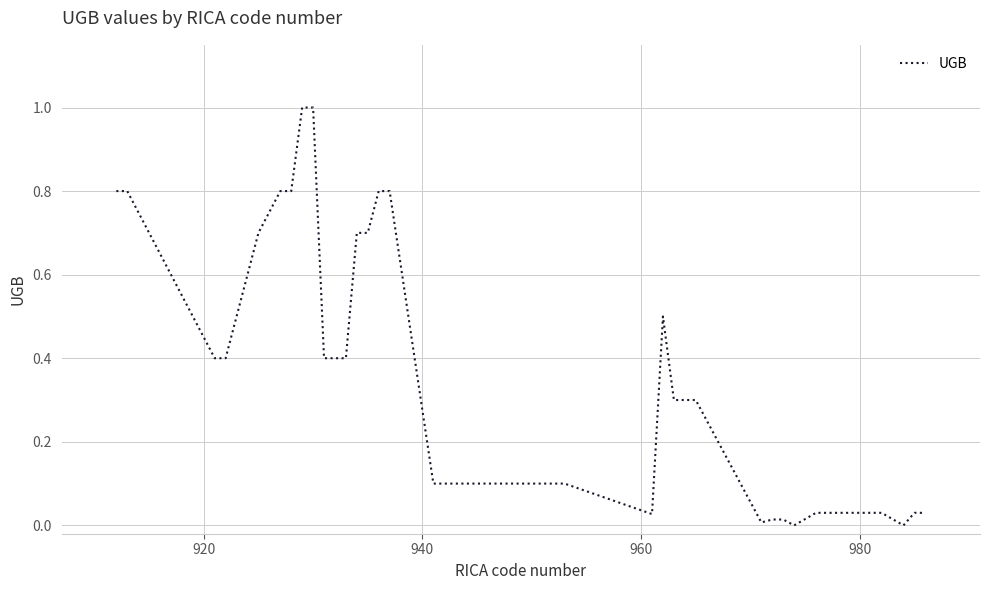

What is the difference between the maximum and minimum values?

1.0